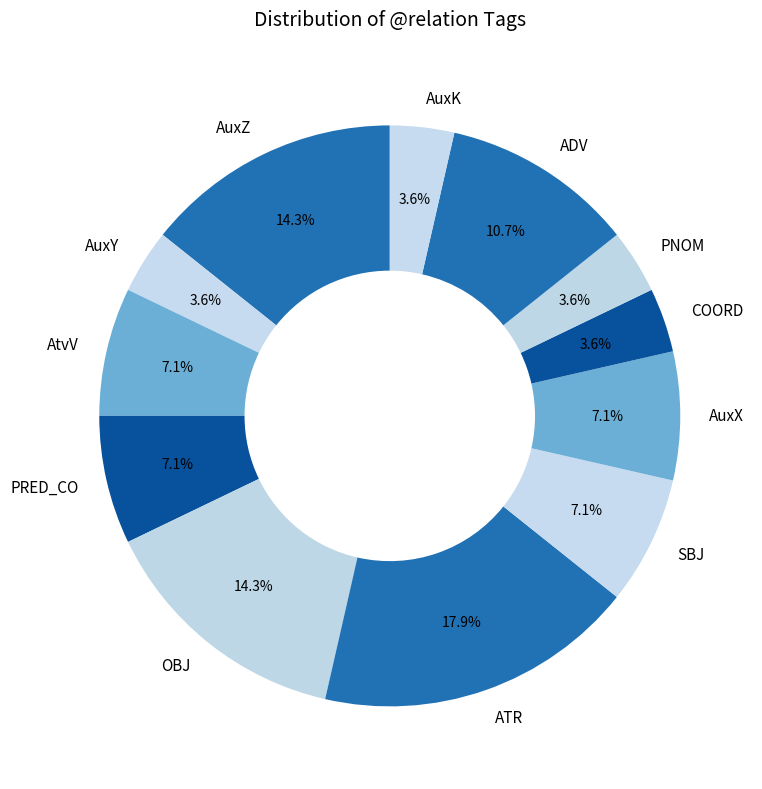

True or false: SBJ accounts for 19% of the total.

False